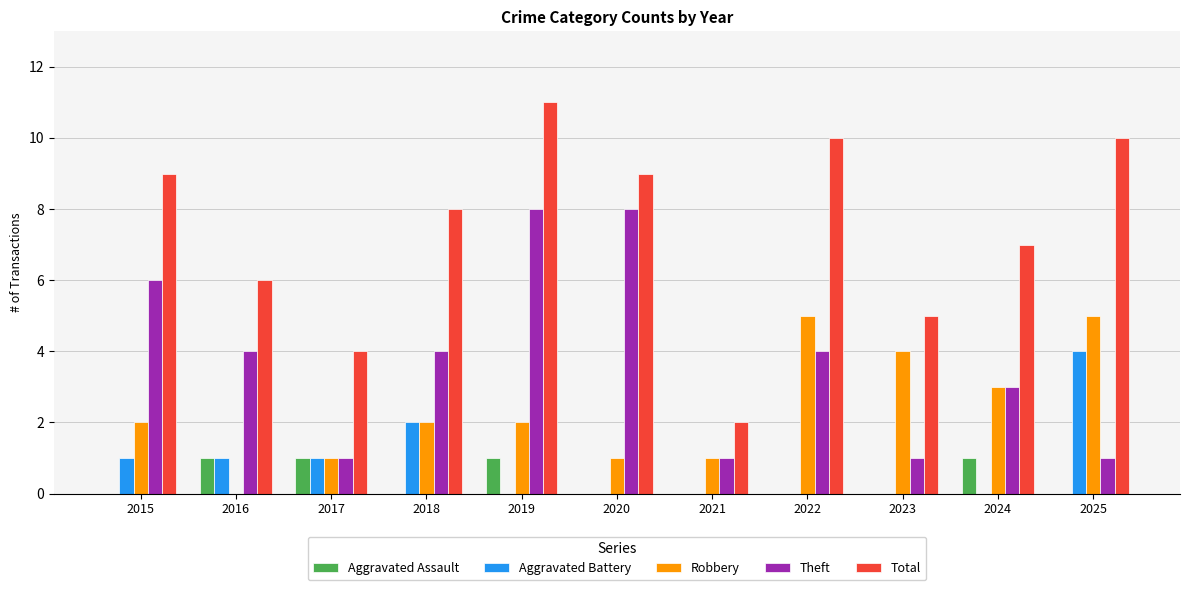

What is the greatest value displayed?

11